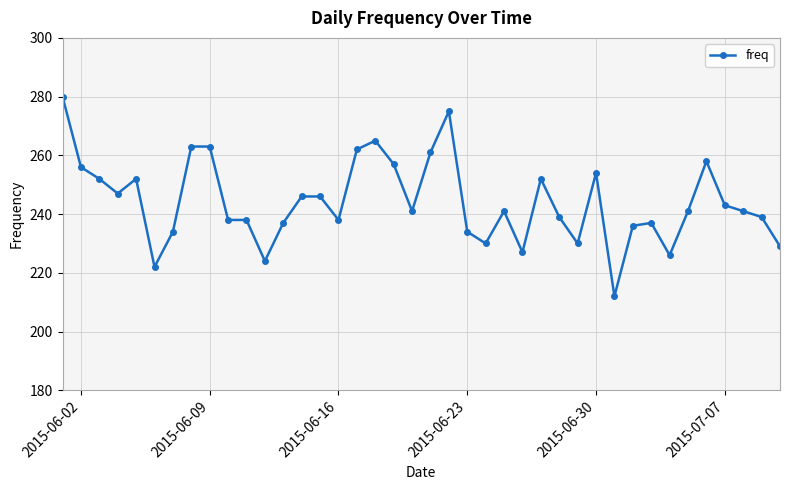

What is the difference between the maximum and minimum values?

68